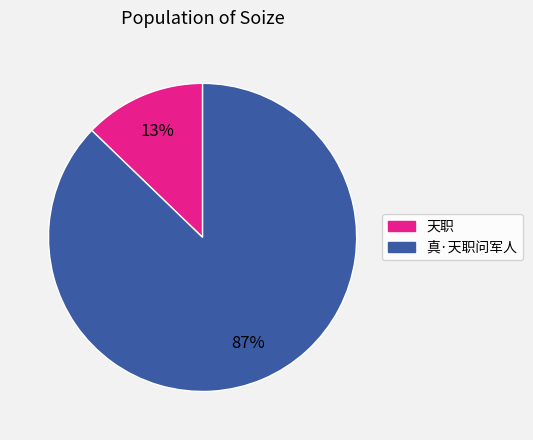

To the nearest percent, what portion does 真·天职问军人 represent?

87%